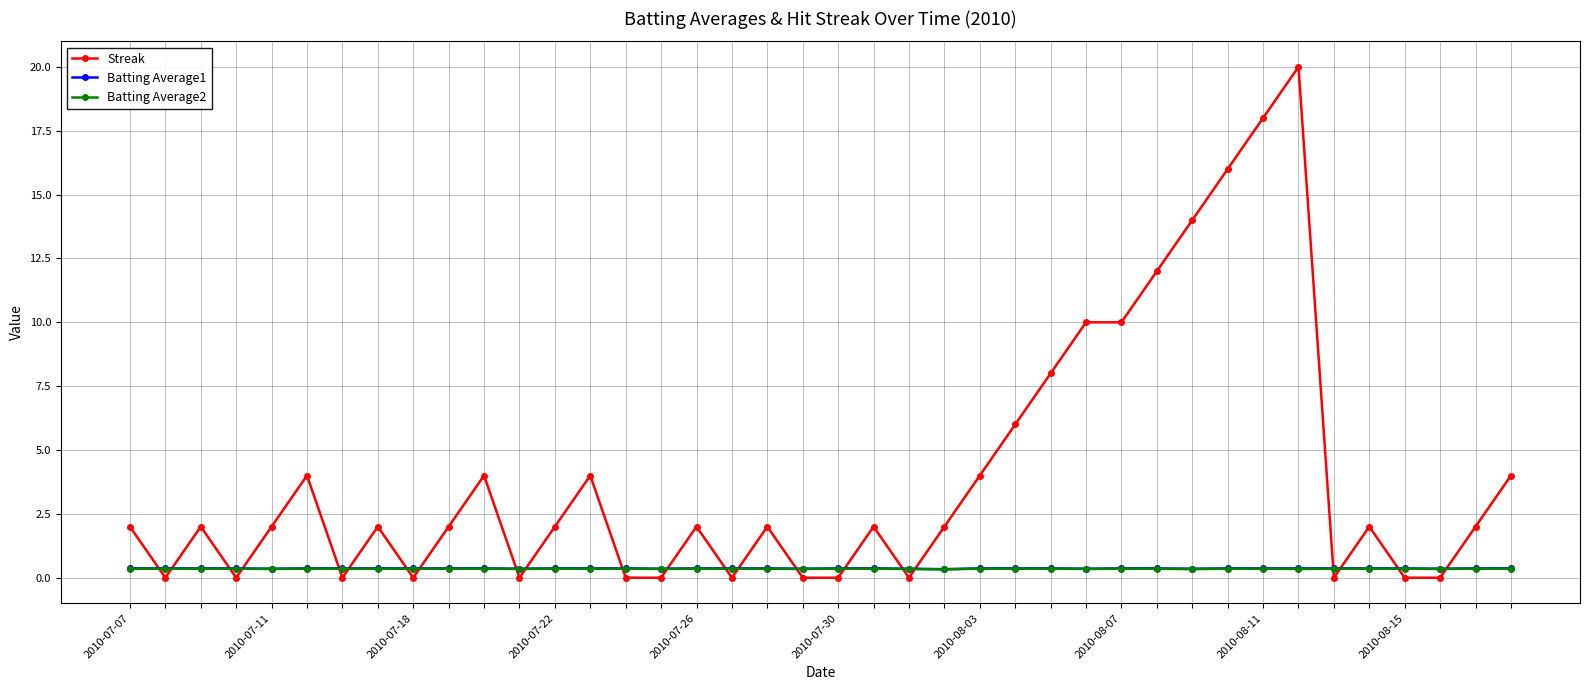

At how many categories does at least one series exceed 9?

7